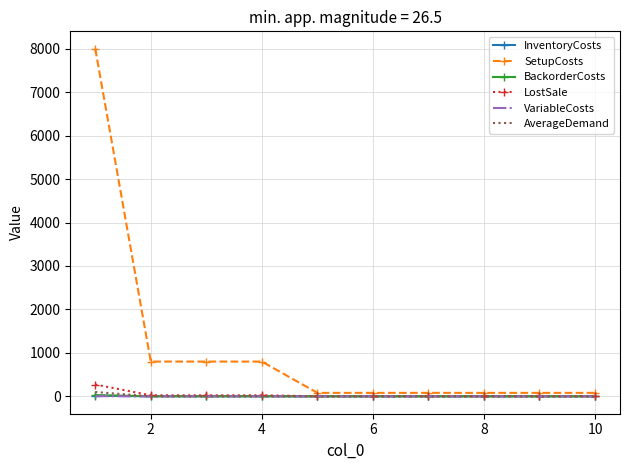

Which series has the largest range (max minus min)?

SetupCosts